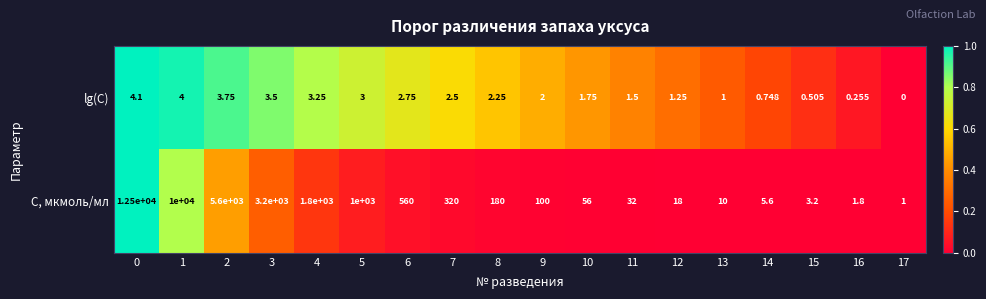

At which category does the chart reach its minimum across all series?

17